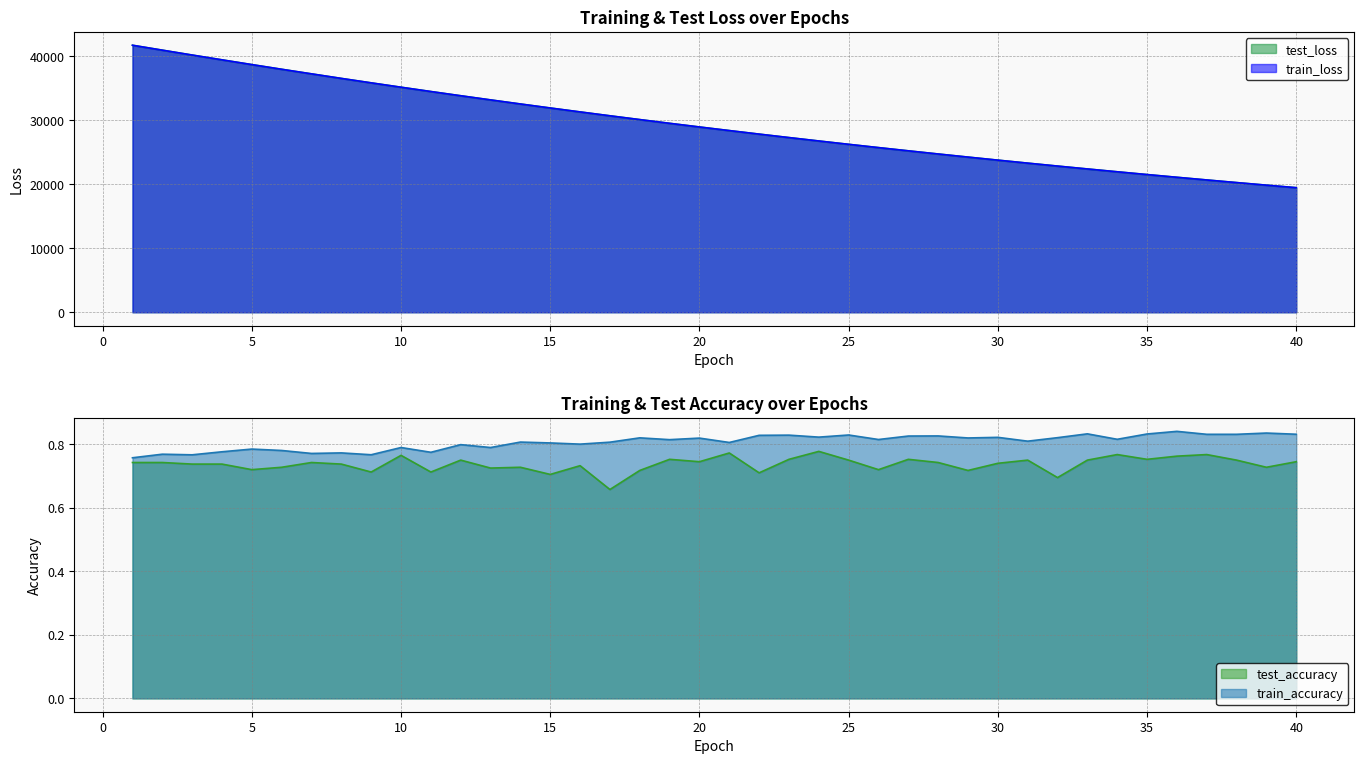

At which category is the sum across all series the highest?

1